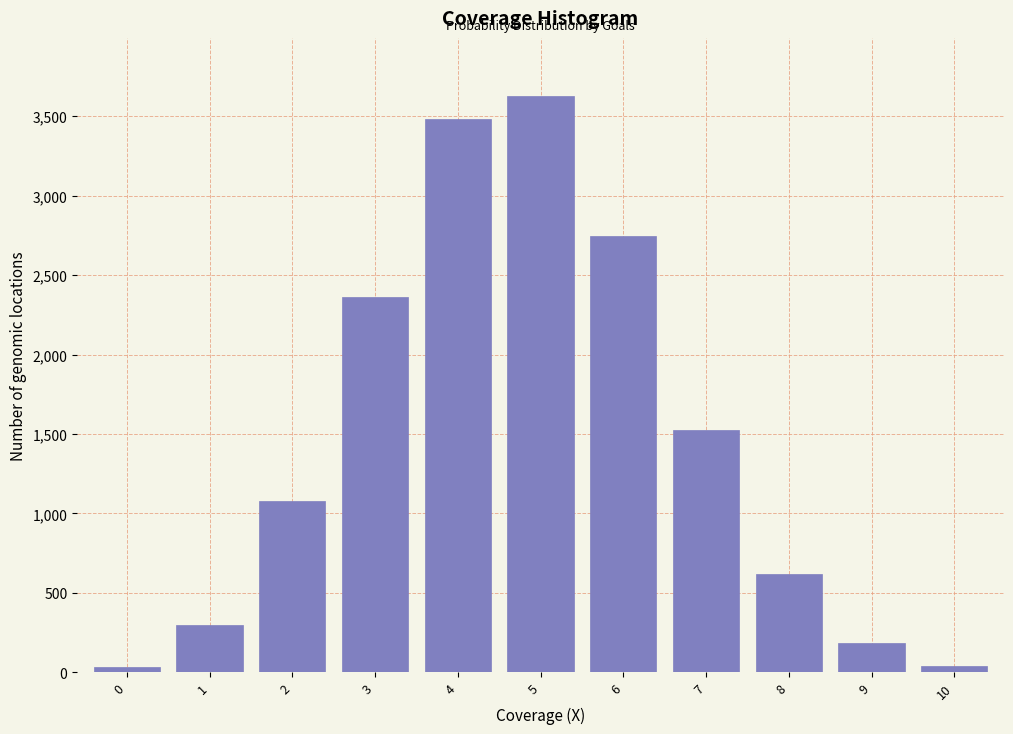

What is the change in value from 3 to 7?

-842.3